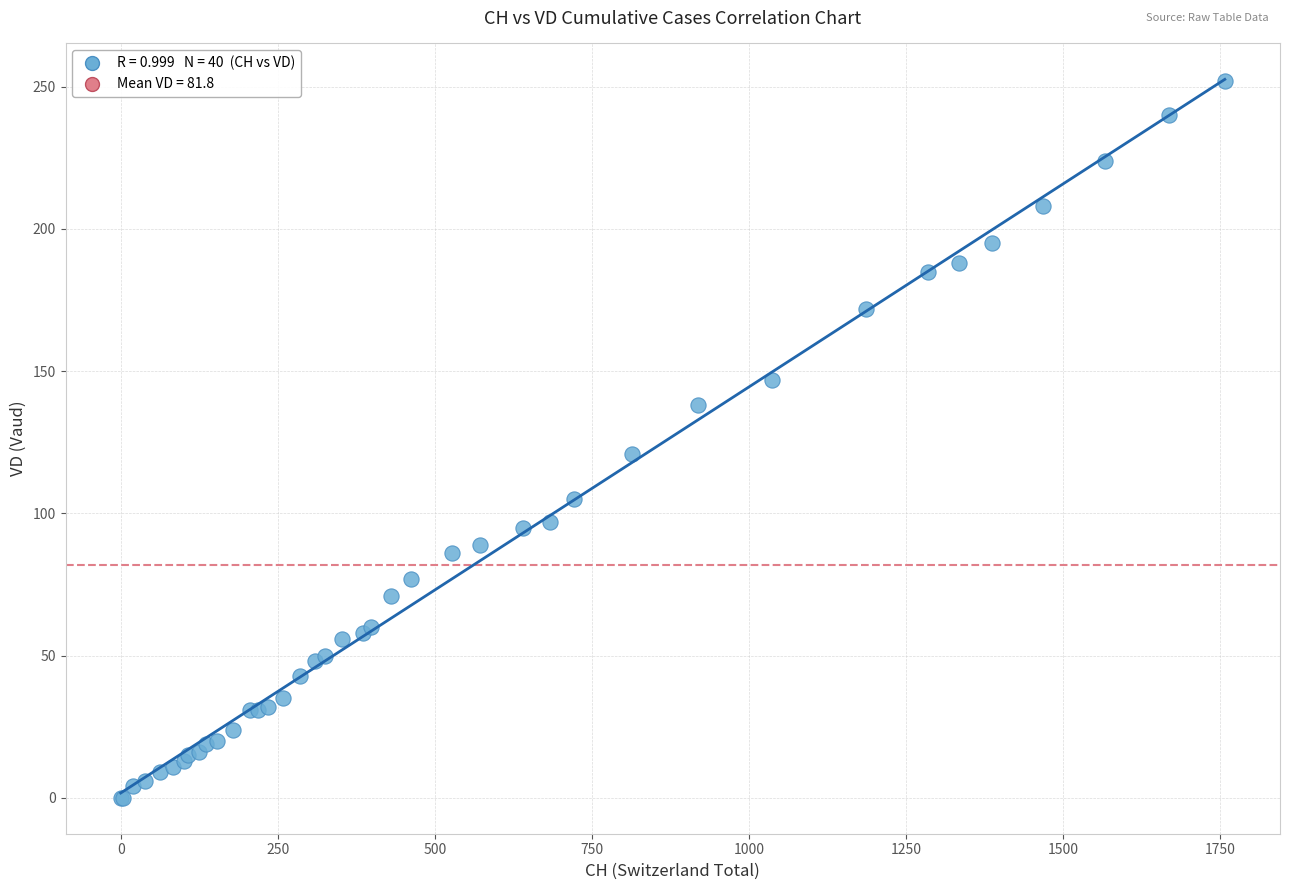

What Y value in the scatter plot is closest to 126?

121